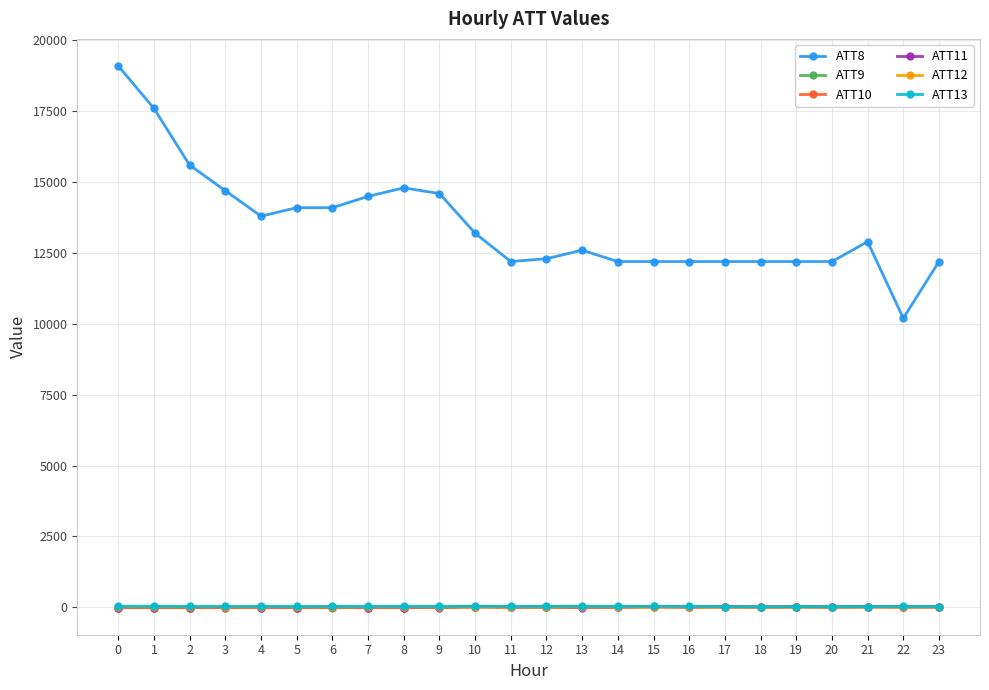

True or false: ATT13 has more than 1 points higher than both neighbors.

True